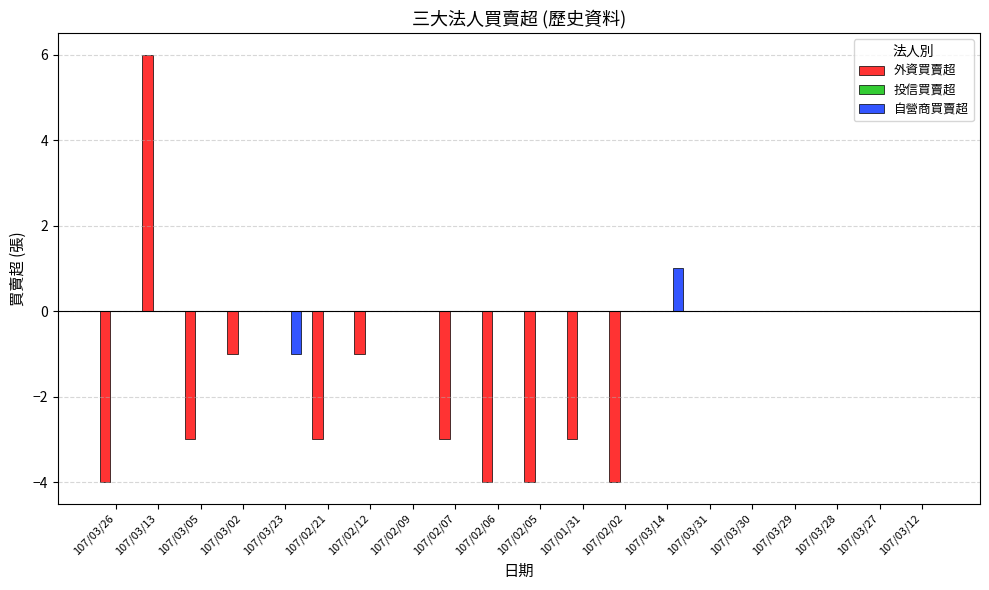

True or false: 自營商買賣超 has a value of 1 at 107/02/05.

False